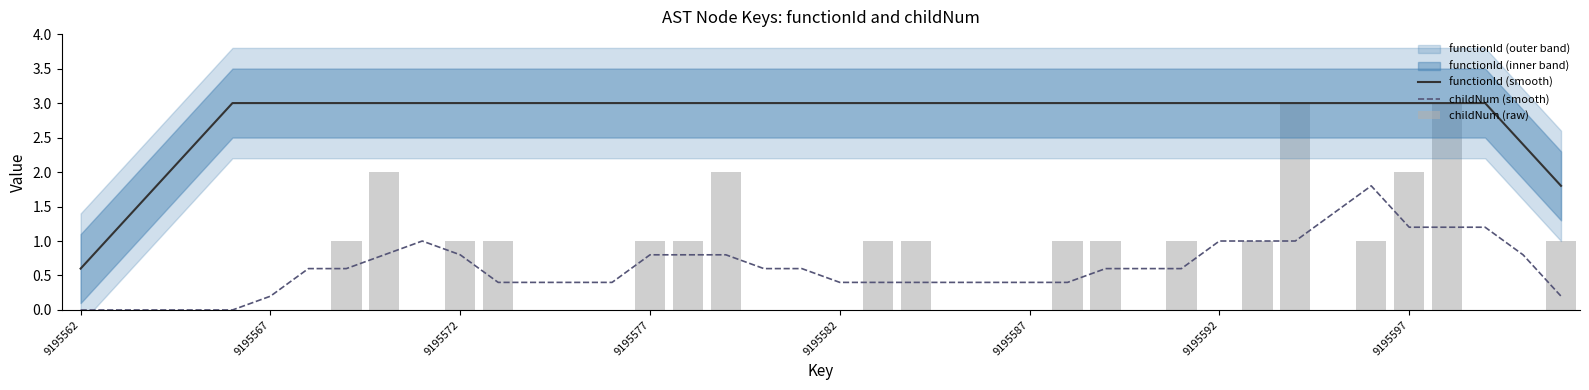

What is the sum of the functionId (smooth) values at 39 and 27?

4.8